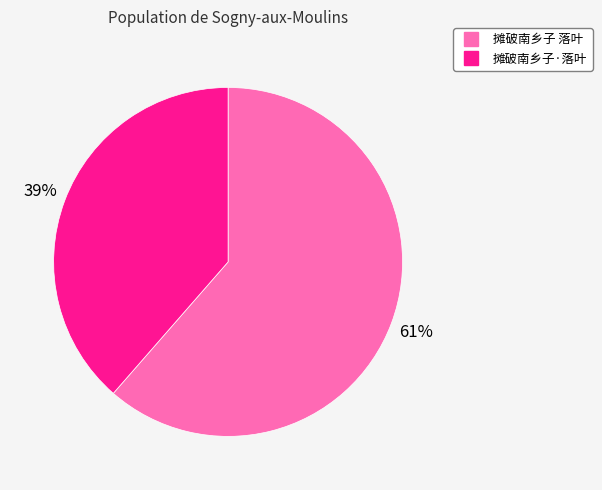

Which slice is the smallest?

摊破南乡子·落叶